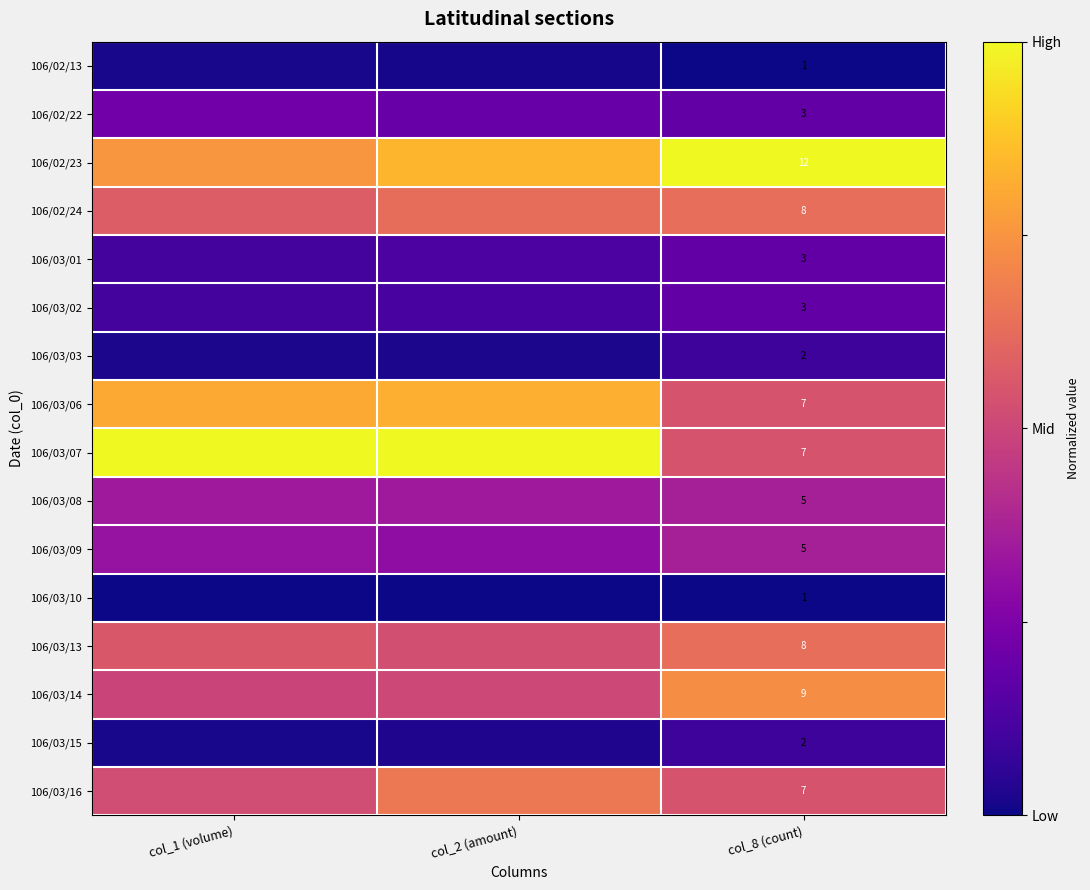

The value of 106/02/23 at col_2 (amount) is 0.2. True or false?

False